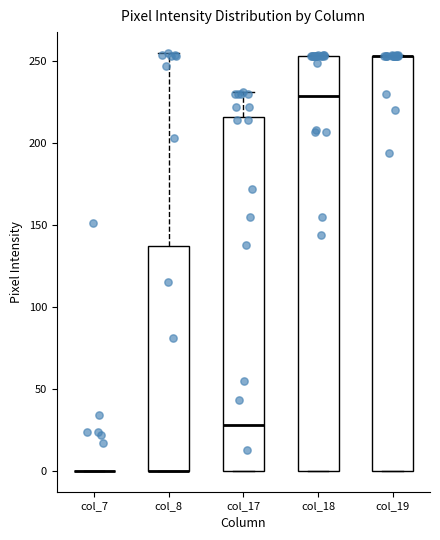

Reading left to right, read every box against the y-axis: the position of its median line, the range the box covers, and the ends of its whiskers. The values are not printed on the chart, so give them approximately, as read against the axis.

col_7: box collapsed to a line at 0, whiskers 0 to 0
col_8: median 0 (drawn on the box's lower edge), box 0 to 135, whiskers 0 to 255
col_17: median 30, box 0 to 215, whiskers 0 to 230
col_18: median 230, box 0 to 255, whiskers 0 to 255
col_19: median 255 (drawn on the box's upper edge), box 0 to 255, whiskers 0 to 255